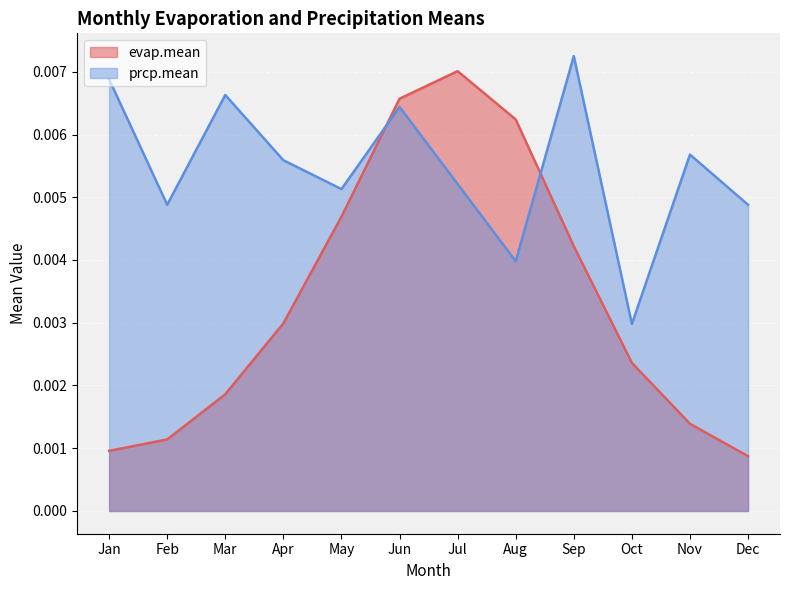

What are all the series names shown in the legend?

evap.mean, prcp.mean